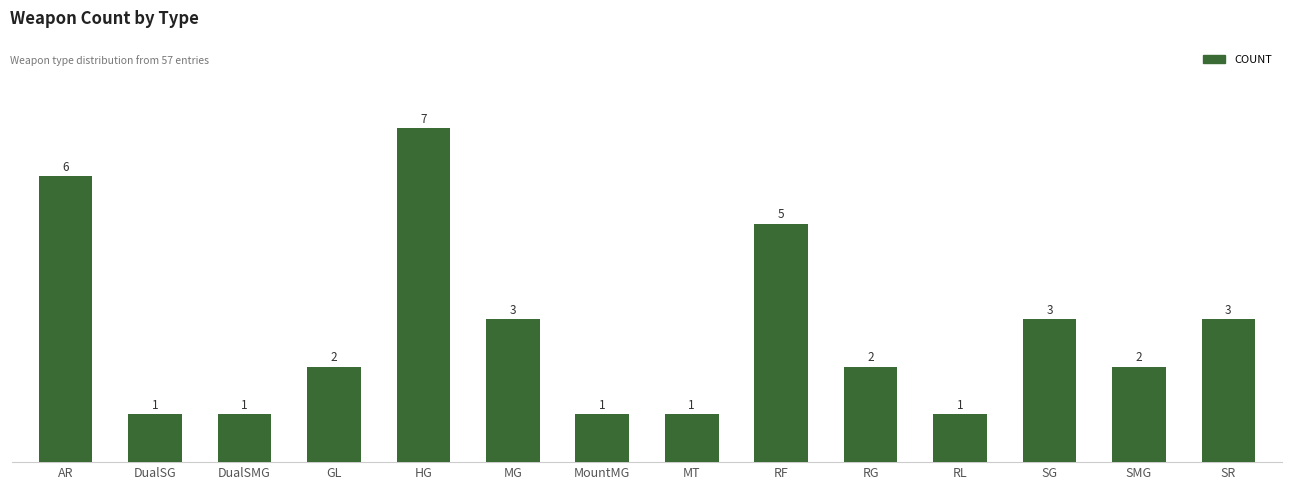

Reading left to right, list all the values displayed in this chart.

6	1	1	2	7	3	1	1	5	2	1	3	2	3